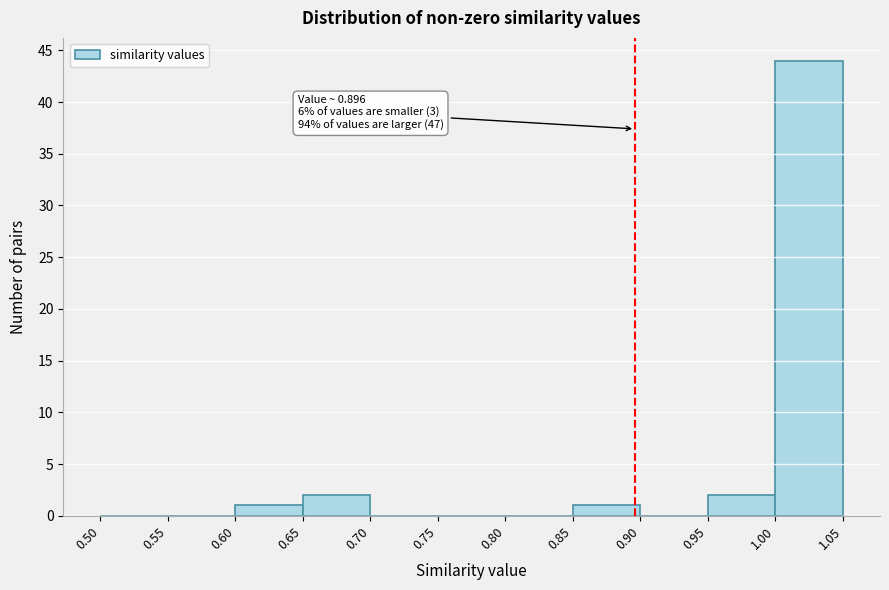

Which range on the x-axis has the tallest bar?

1.00 to 1.05